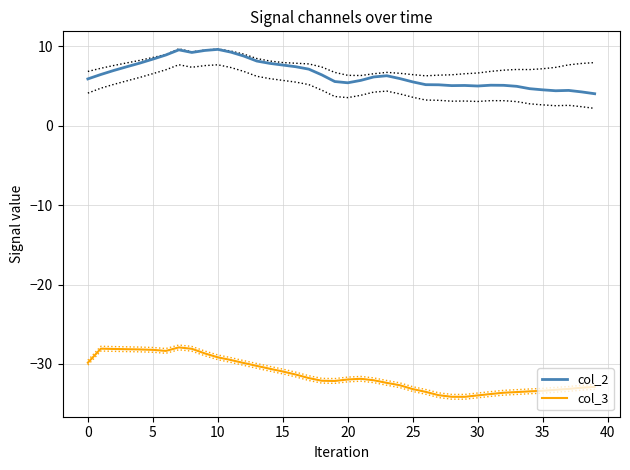

How many lines are shown in the chart?

2